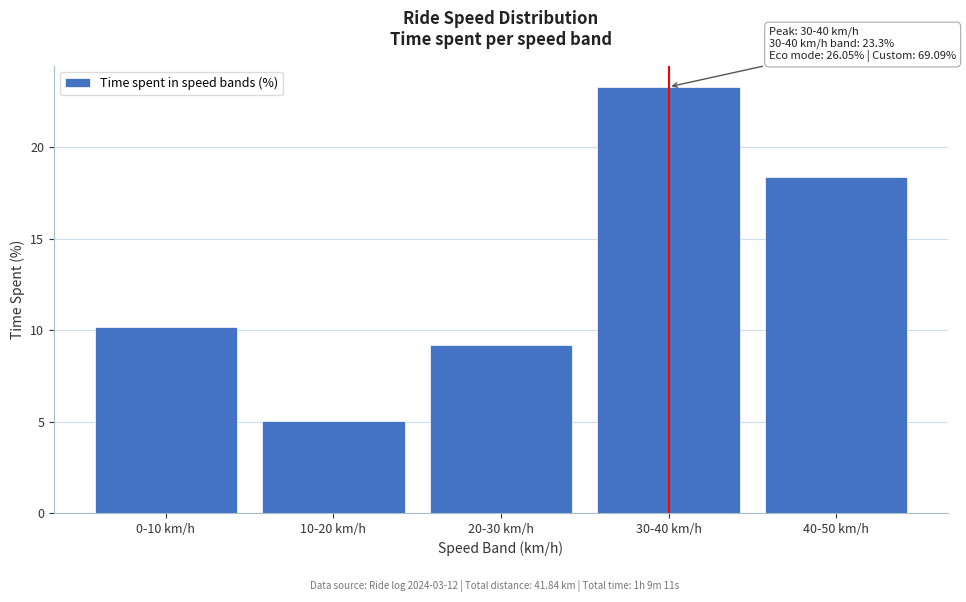

Reading left to right, what are all the values shown in this chart?

0-10 km/h=10.2	10-20 km/h=5.0	20-30 km/h=9.2	30-40 km/h=23.3	40-50 km/h=18.4